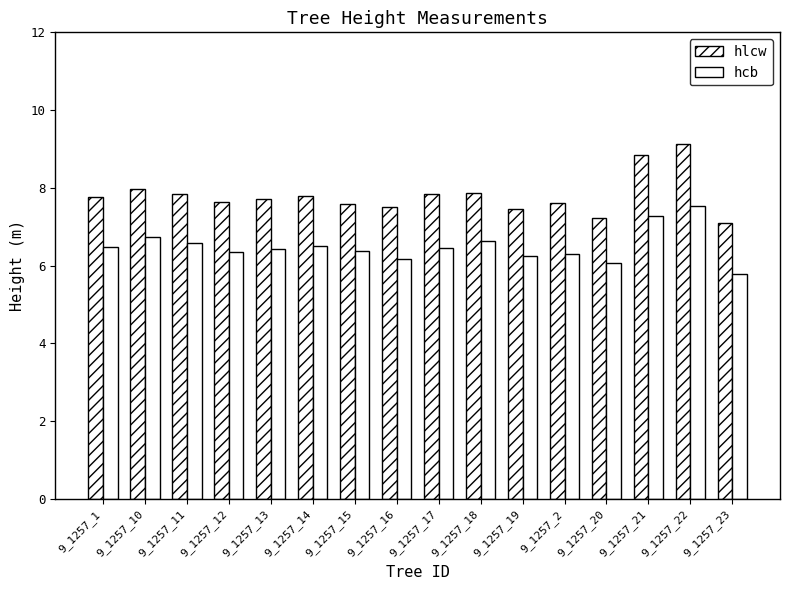

Are the bars horizontal?

No